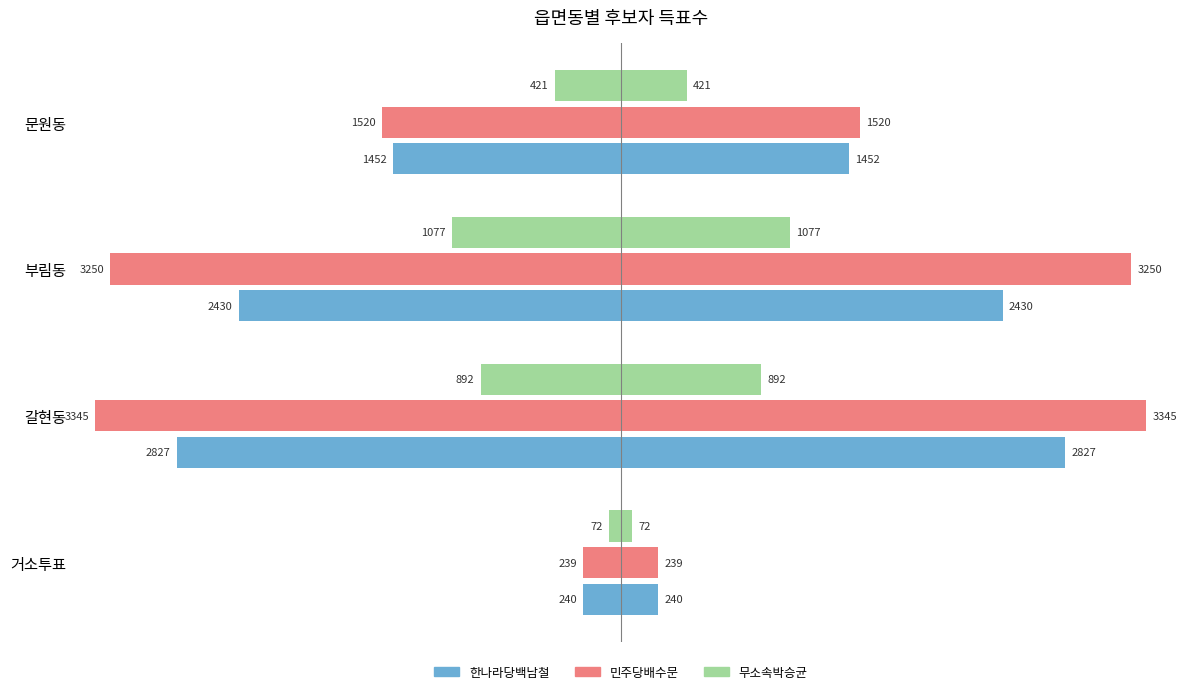

How many data points does each series have?

4